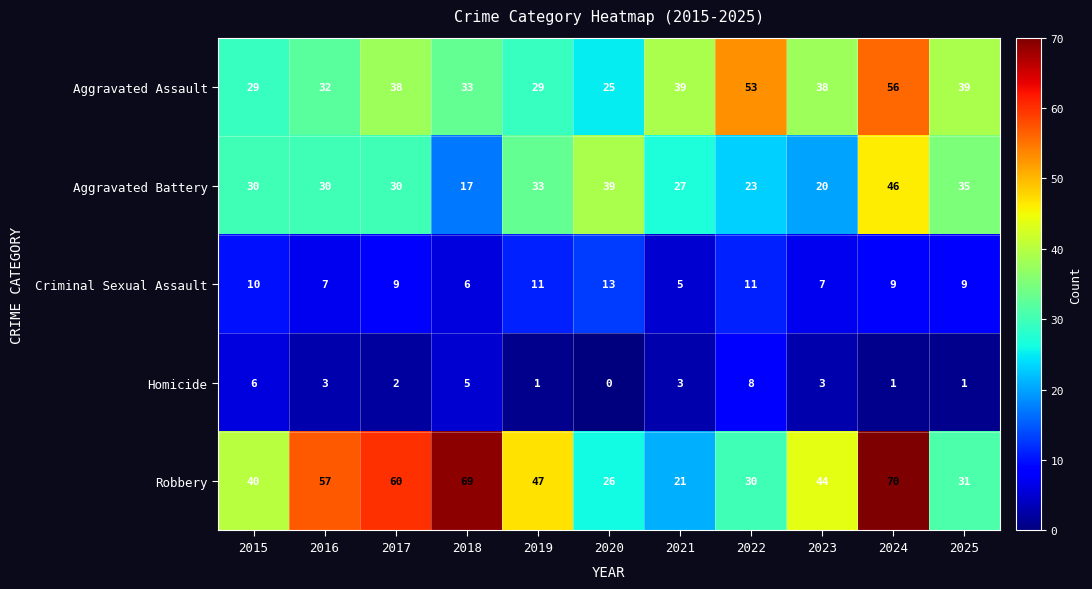

True or false: Robbery has a value of 100 at 2017.

False